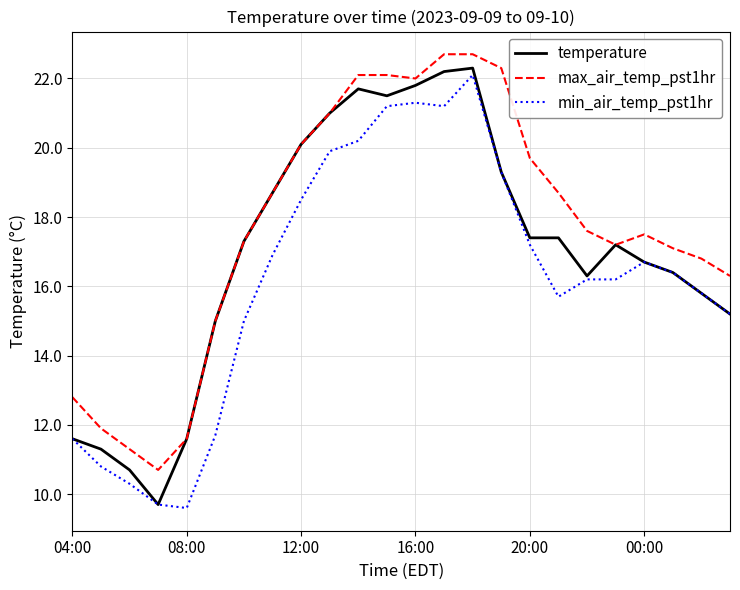

Rank the series by their average value, from lowest to highest.

min_air_temp_pst1hr, temperature, max_air_temp_pst1hr